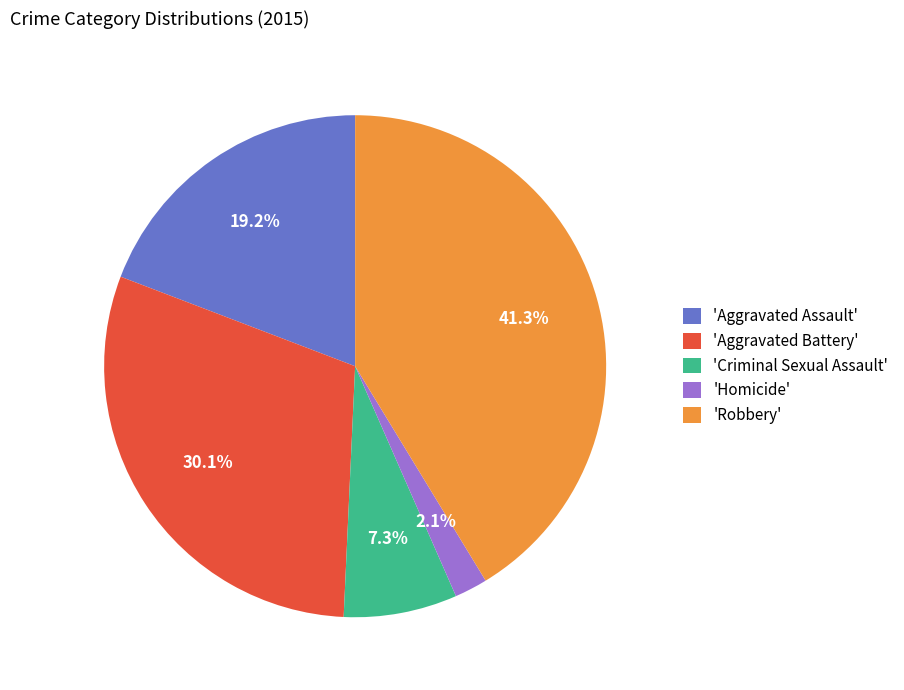

What is the largest slice in the pie chart?

'Robbery'